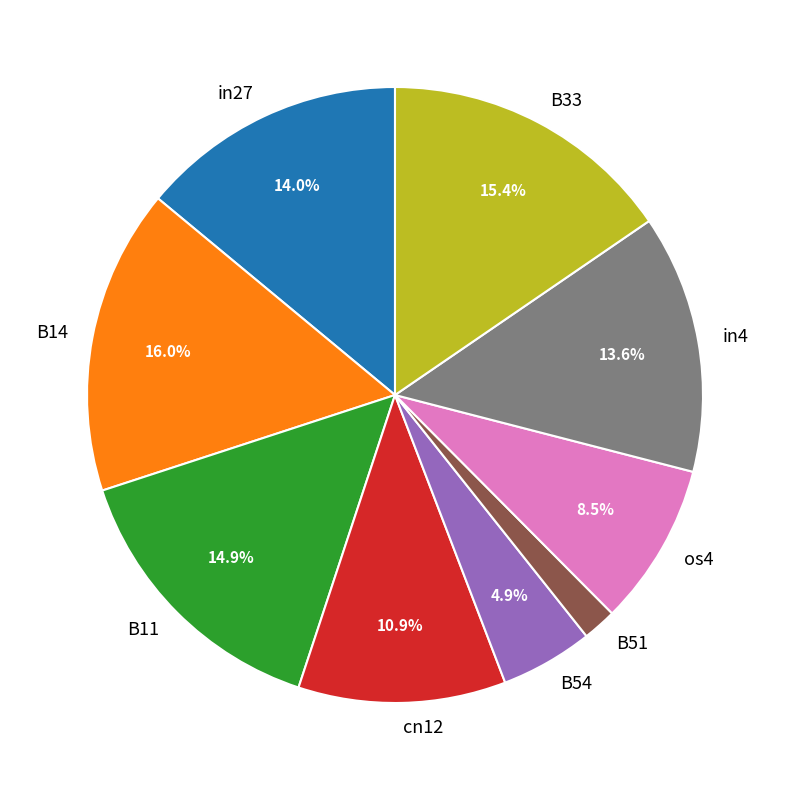

Does B14 represent more than half of the total?

No